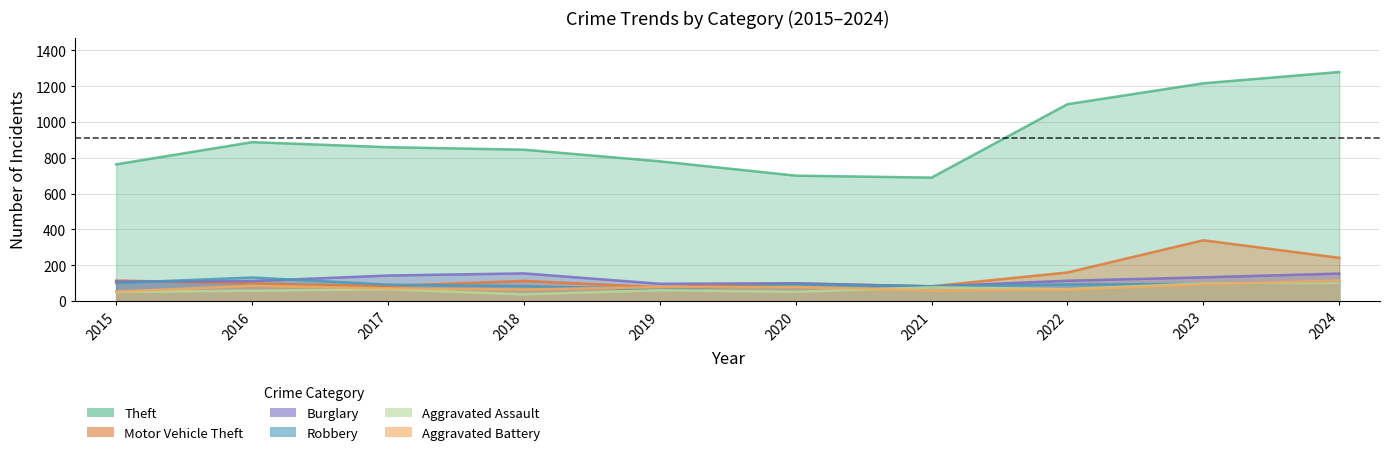

What is the difference between the Motor Vehicle Theft values at 2022 and 2019?

82